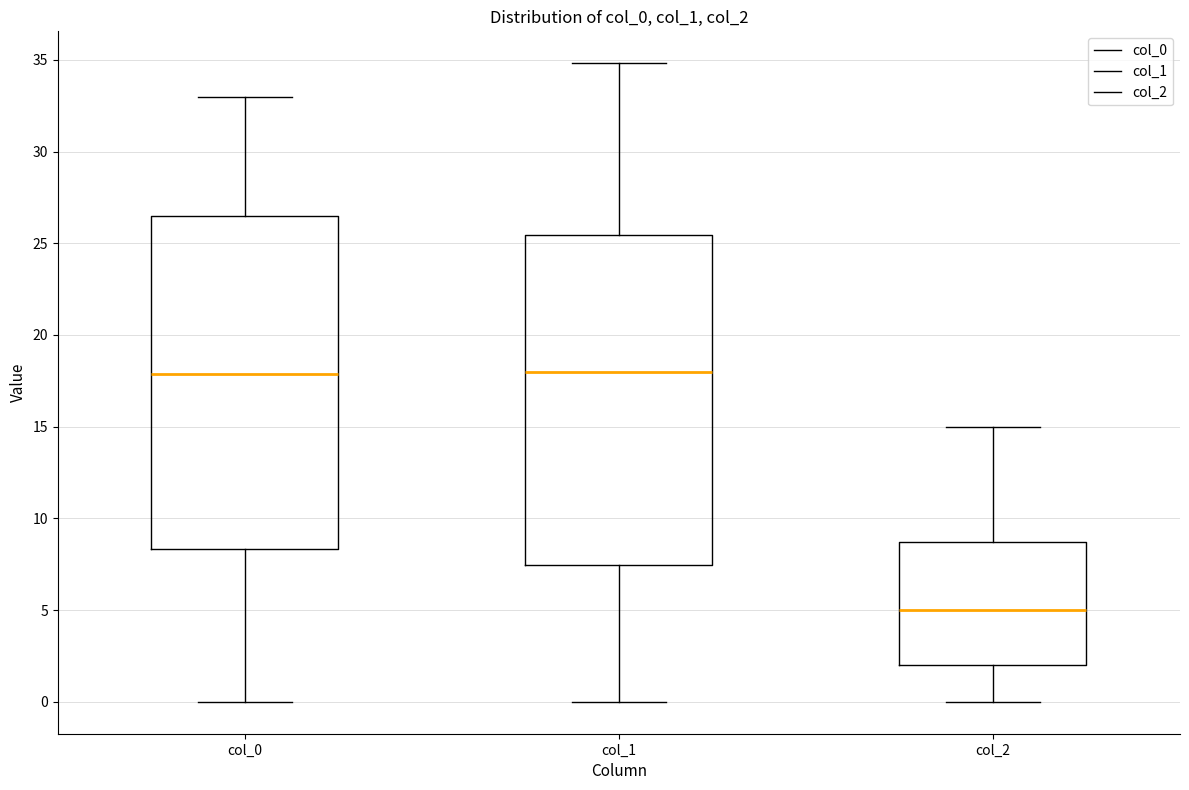

Reading left to right, read every box against the y-axis: the position of its median line, the range the box covers, and the ends of its whiskers. The values are not printed on the chart, so give them approximately, as read against the axis.

col_0: median 18.0, box 8.5 to 26.5, whiskers 0.0 to 33.0
col_1: median 18.0, box 7.5 to 25.5, whiskers 0.0 to 35.0
col_2: median 5.0, box 2.0 to 8.5, whiskers 0.0 to 15.0